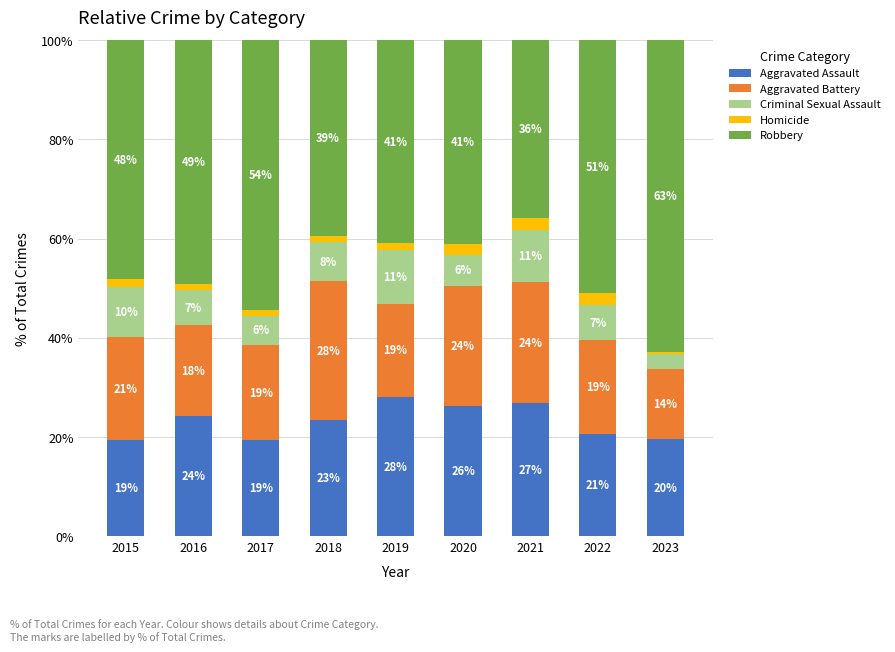

Read the Robbery value at 2016.

49.2